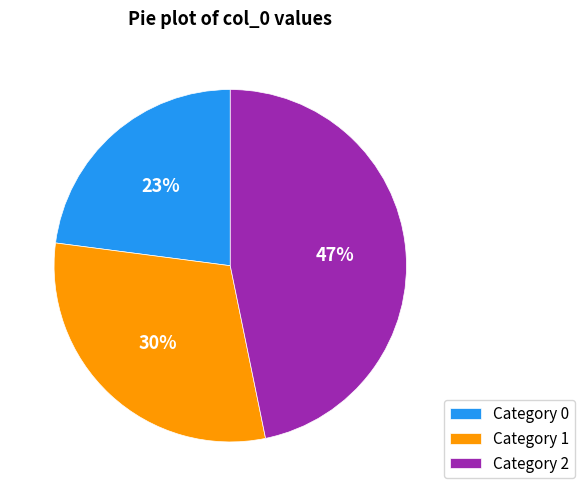

Count the number of slices in the pie.

3